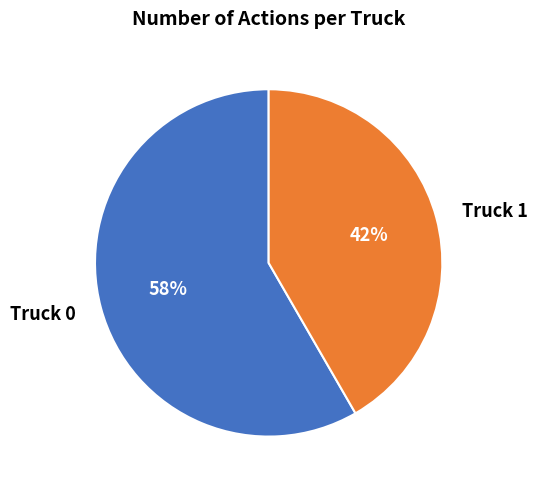

Rank the categories by value from lowest to highest.

Truck 1, Truck 0